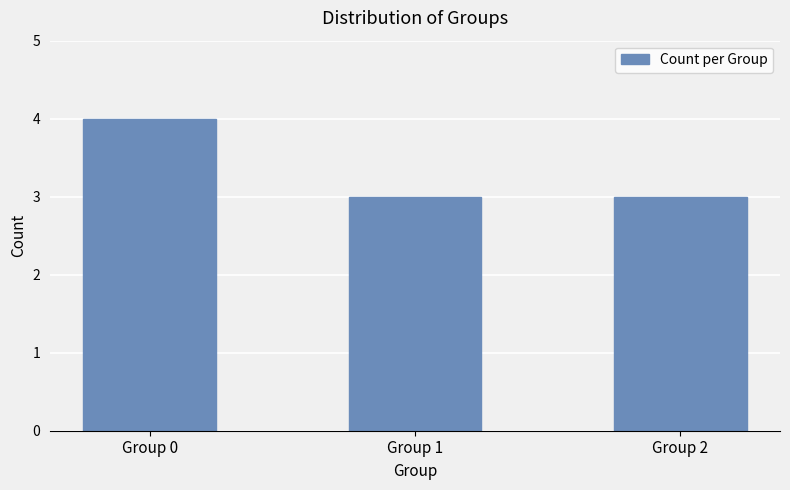

At which category does the chart reach its peak across all series?

Group 0